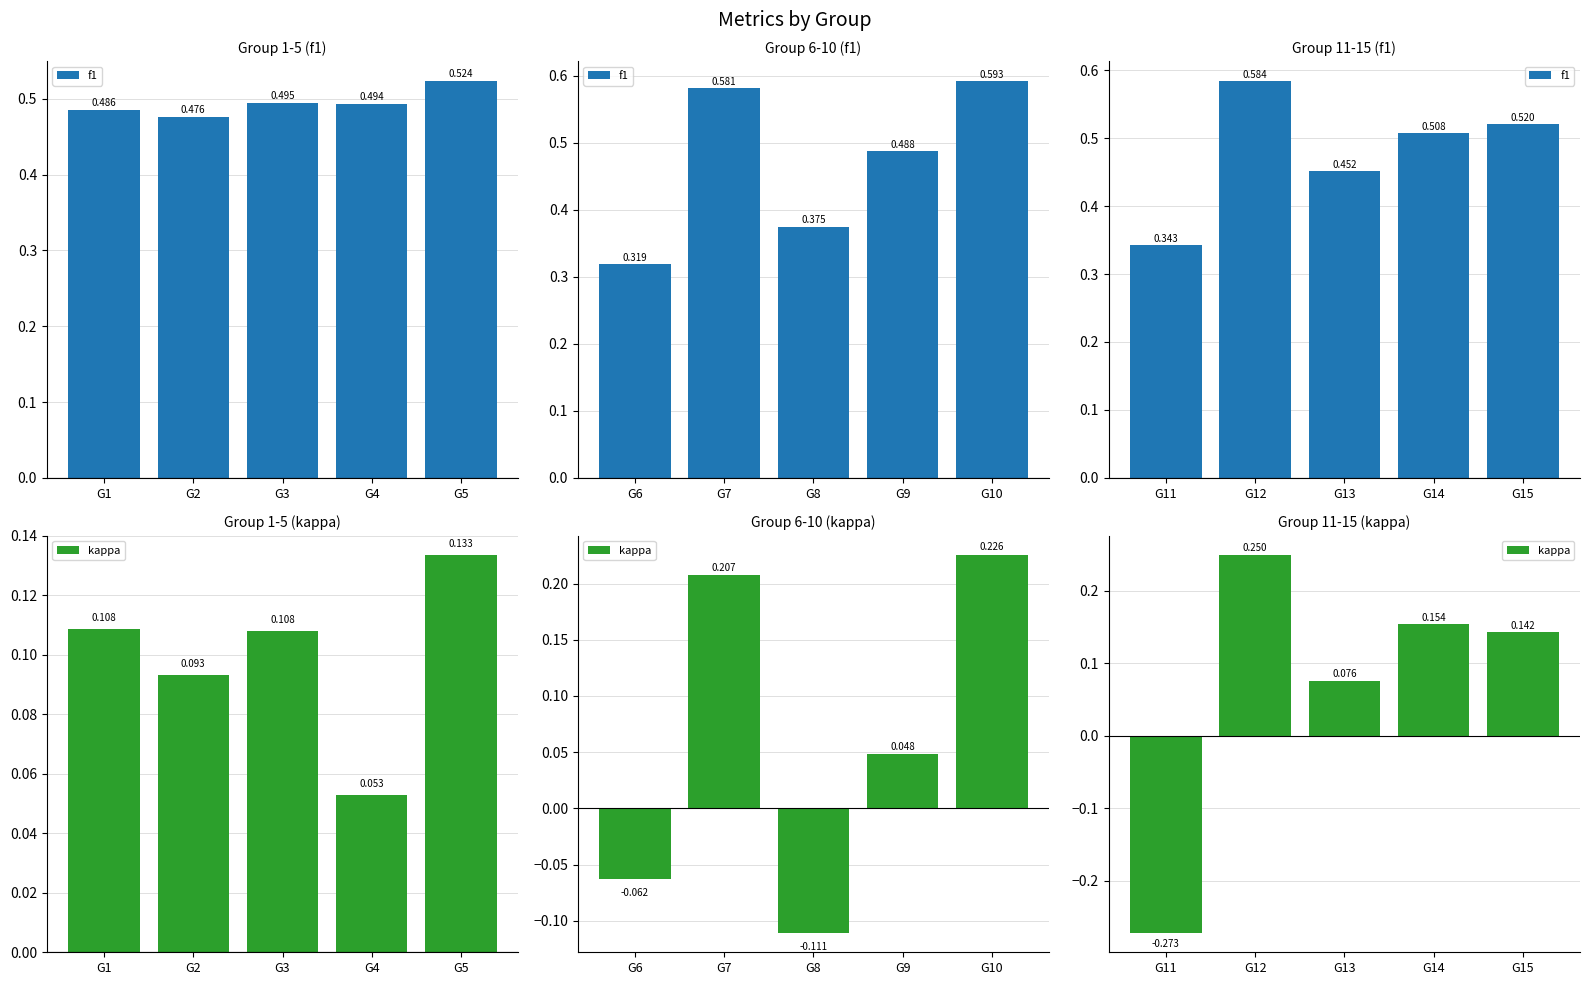

What is the minimum value shown in the chart?

-0.3